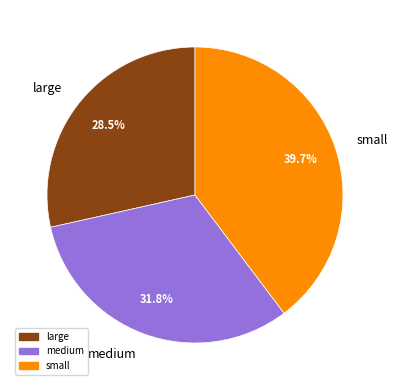

How much of the chart is everything except medium?

68.2%